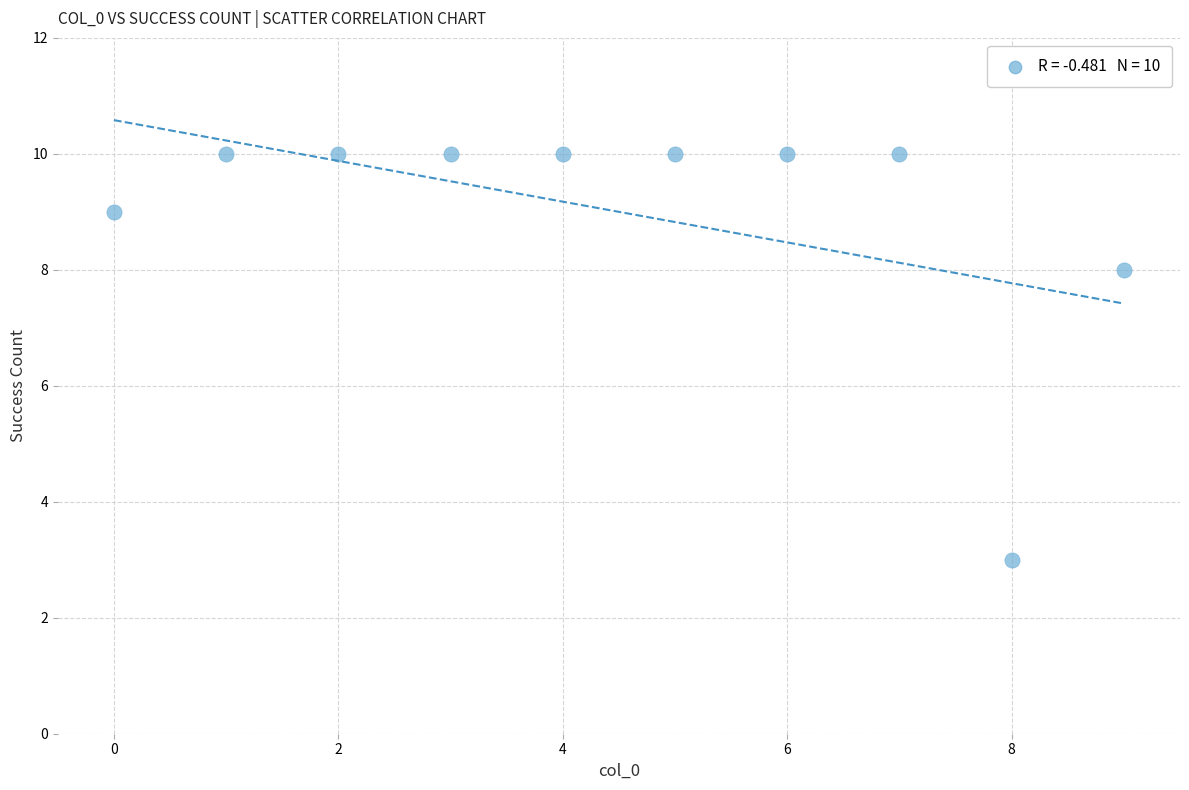

What Y value in the scatter plot is closest to 6?

8